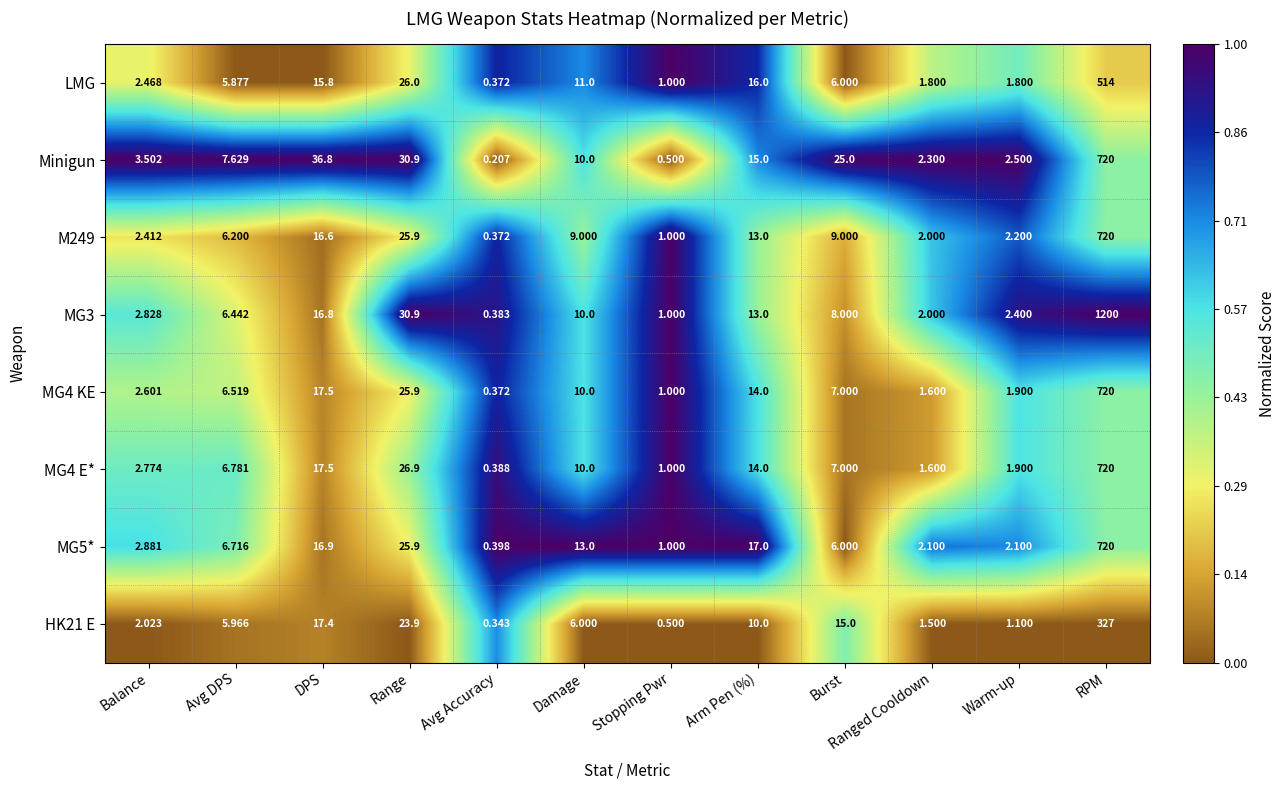

Where does the M249 series first go above 9?

DPS